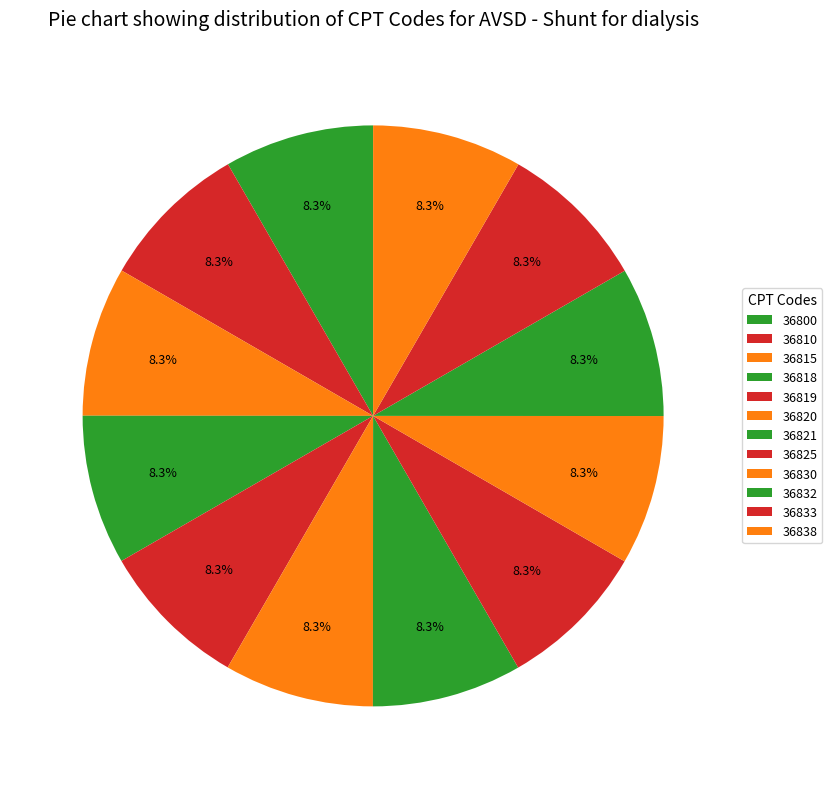

Is it true that 36833 is 8% of the pie?

True